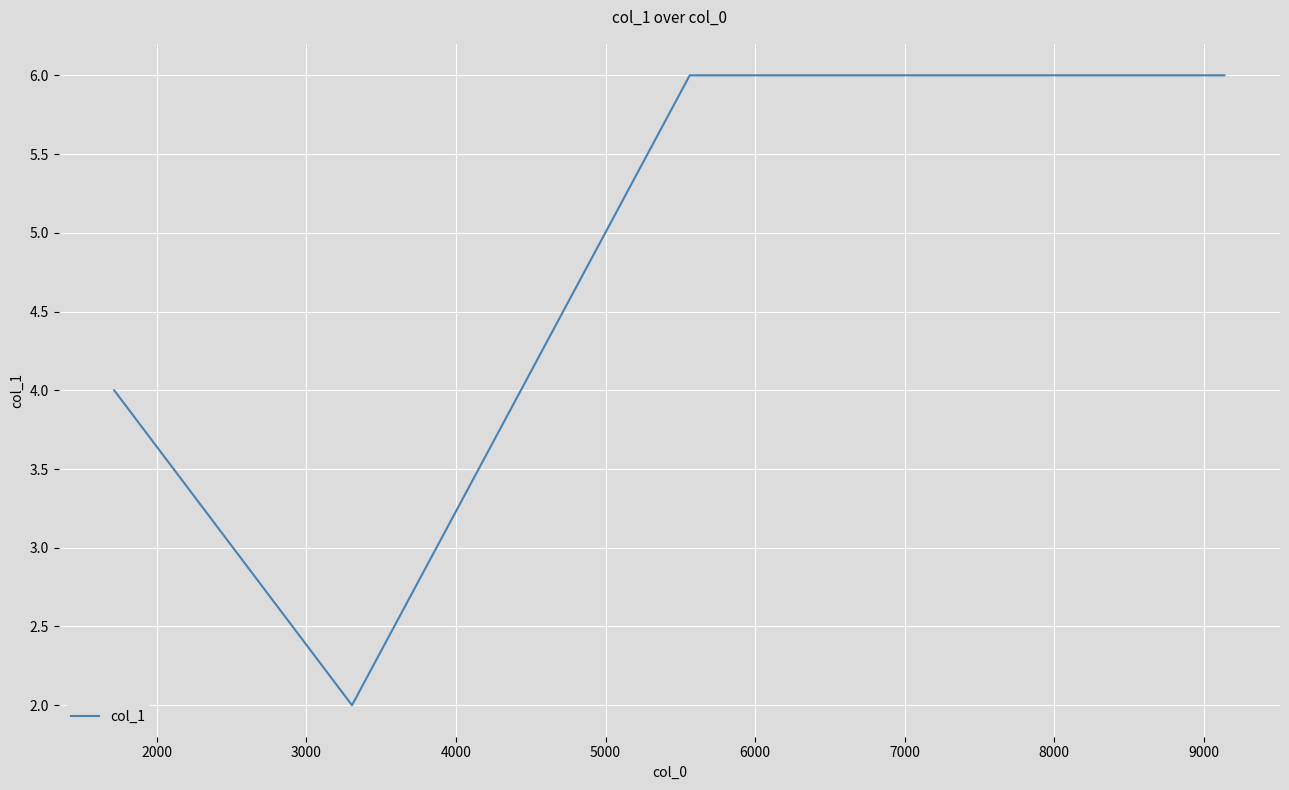

How many interior local valleys (lower than both neighbors) does the data have?

1